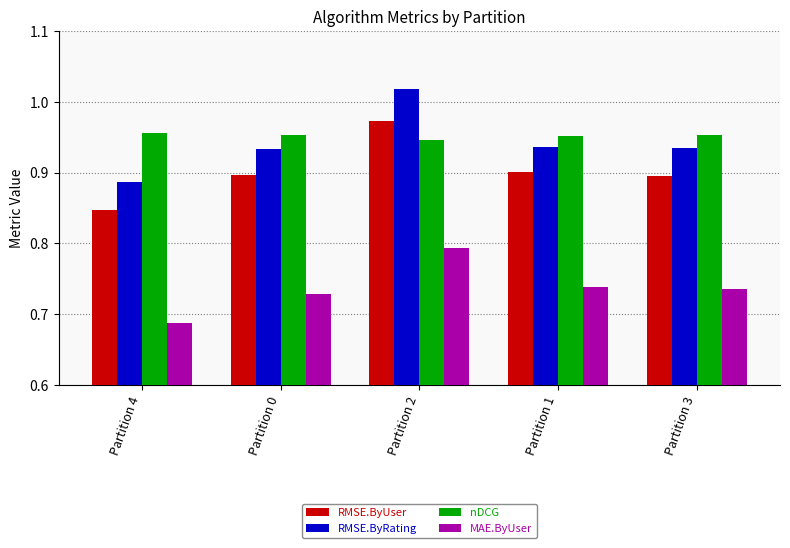

Which series has the largest range (max minus min)?

RMSE.ByRating